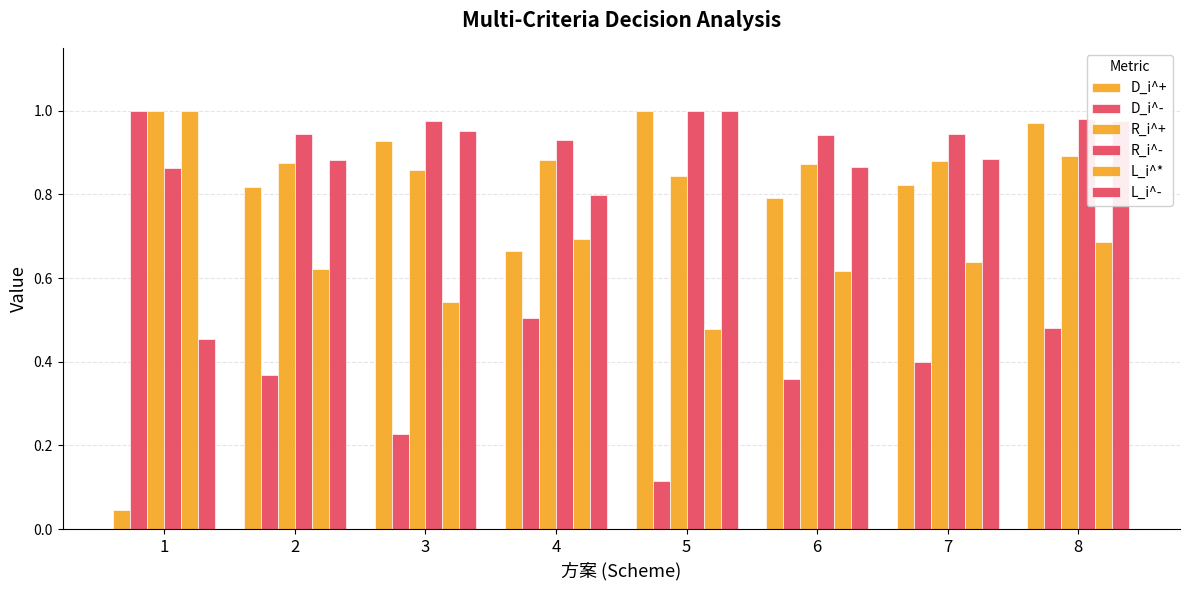

Does the chart contain any negative values?

No